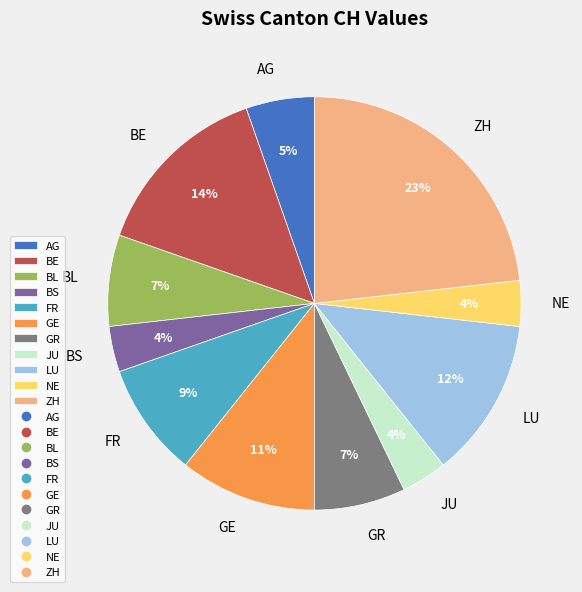

Does BL account for over 50% of the chart?

No